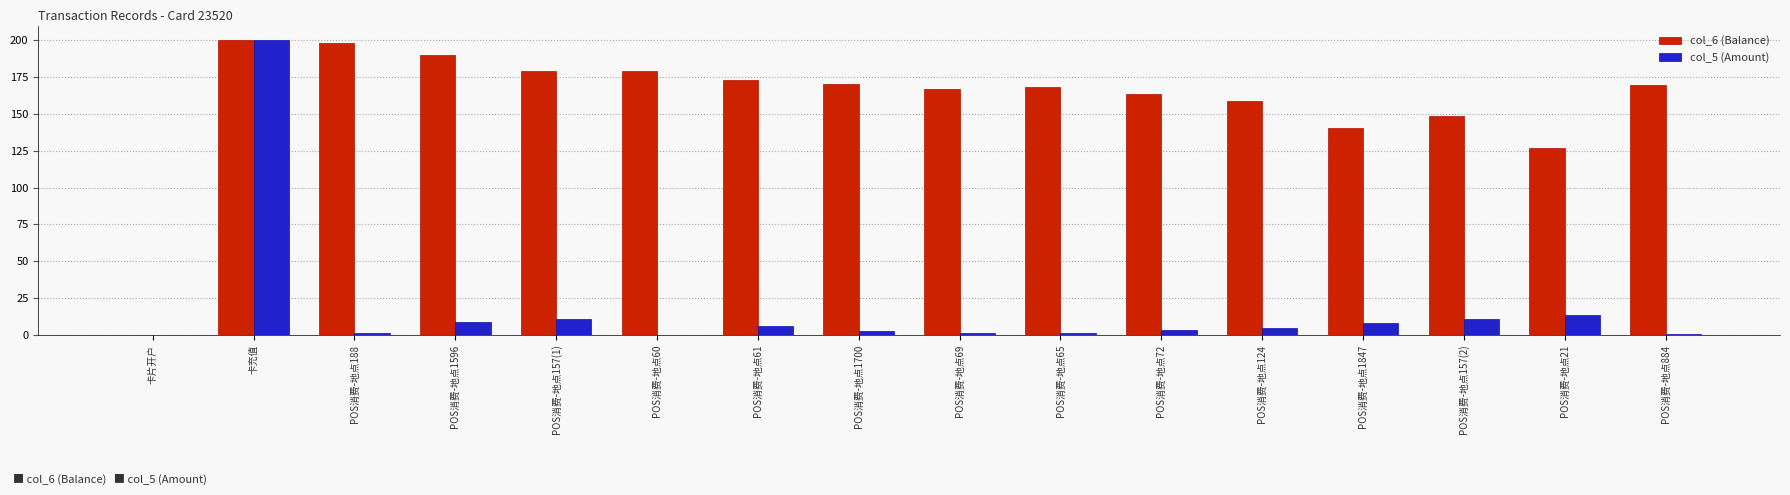

The value of col_6 (Balance) at POS消费-地点188 is 198.5. True or false?

True